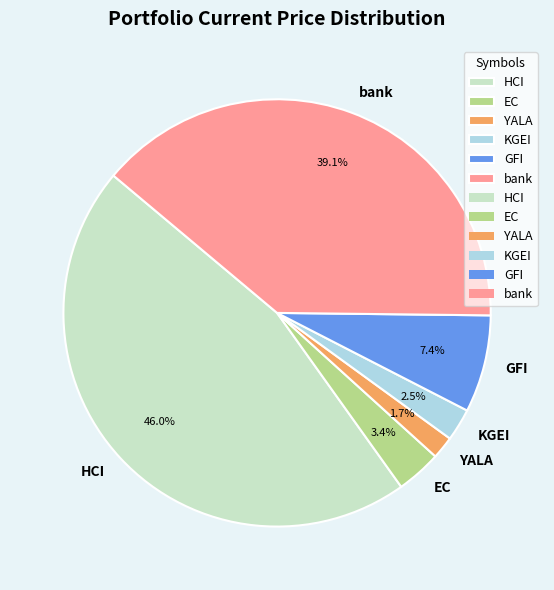

What percentage is the EC slice, to the nearest percent?

3%